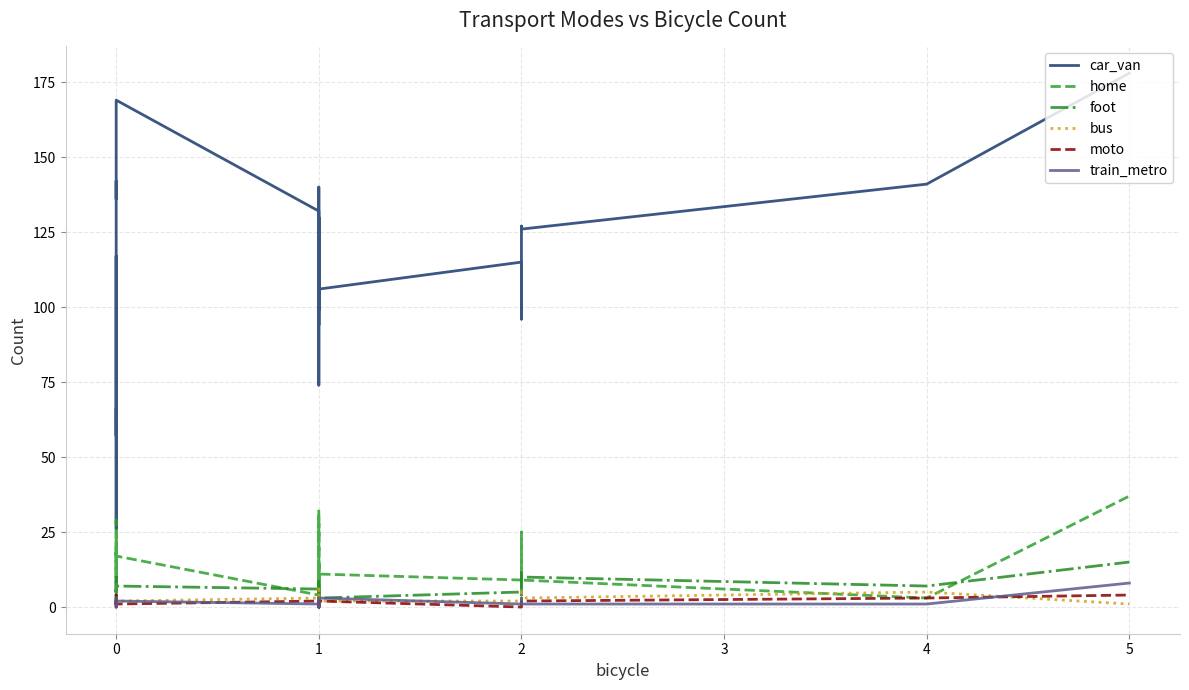

What is the value of the foot point at the 16th from the left?

6